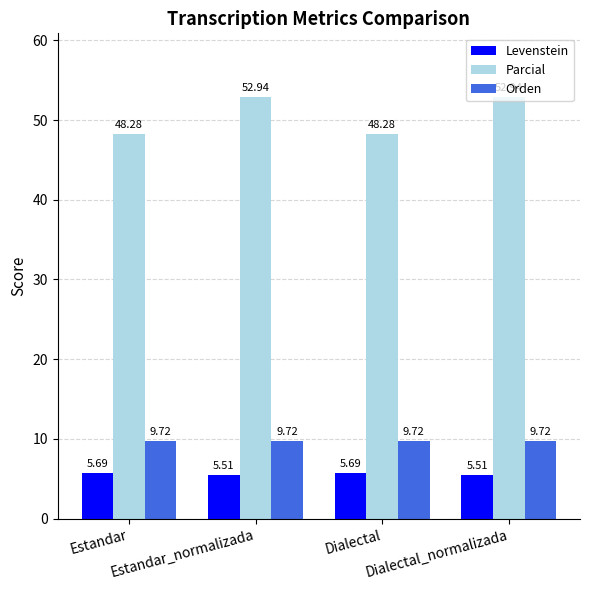

What are all the series names shown in the legend?

Levenstein, Parcial, Orden